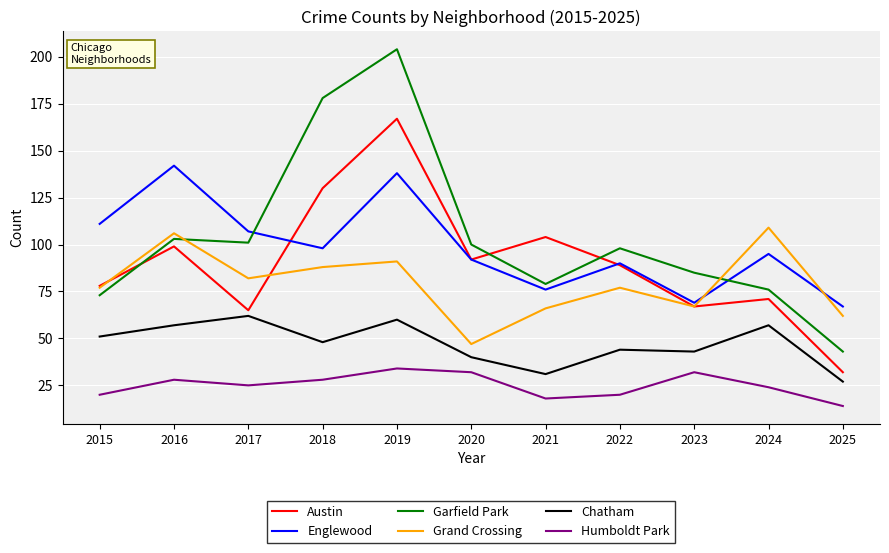

In Humboldt Park, how many points are higher than both neighbors (excluding endpoints)?

3